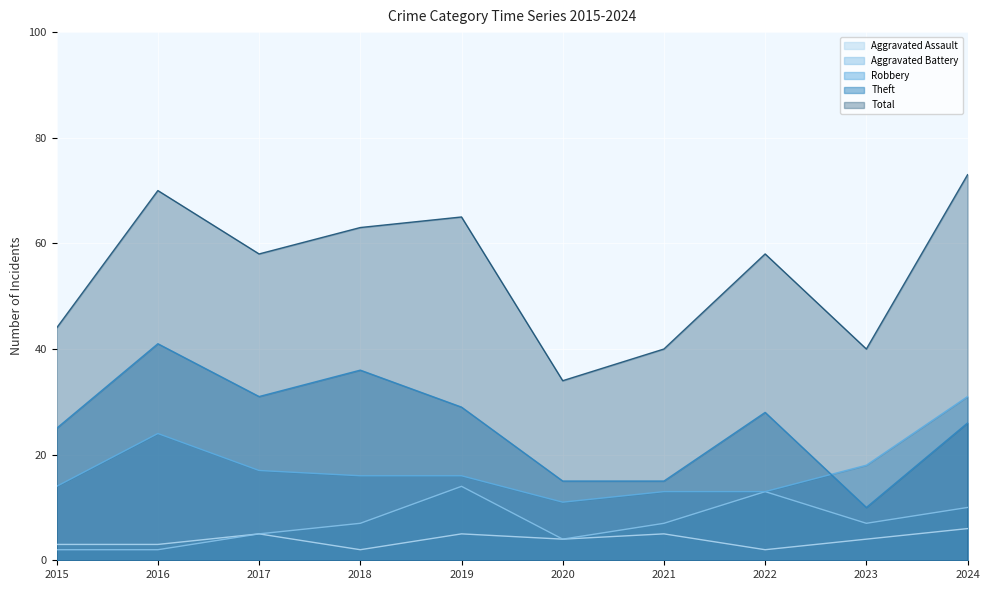

What is the difference between the second highest and second lowest values in the Aggravated Assault series?

3